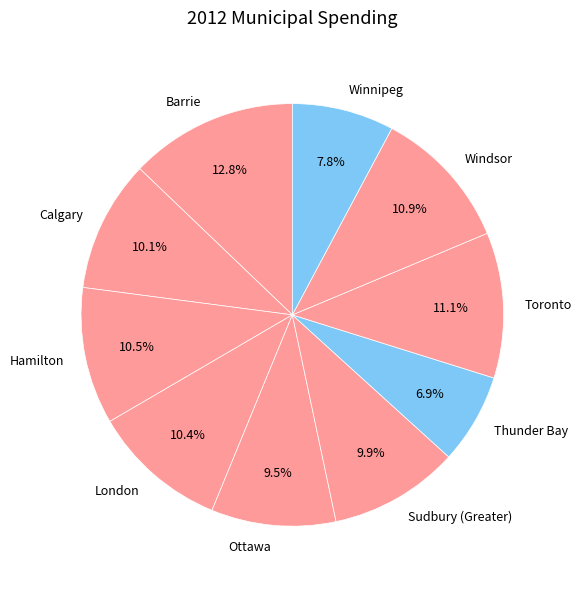

What is the ratio of the value at Winnipeg to the value at Hamilton?

0.7